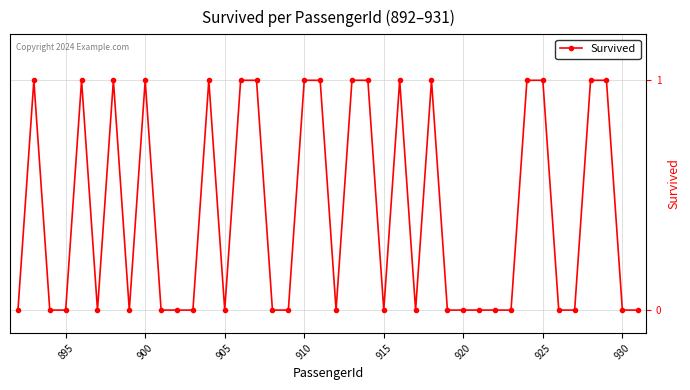

What is the sum of all values?

17